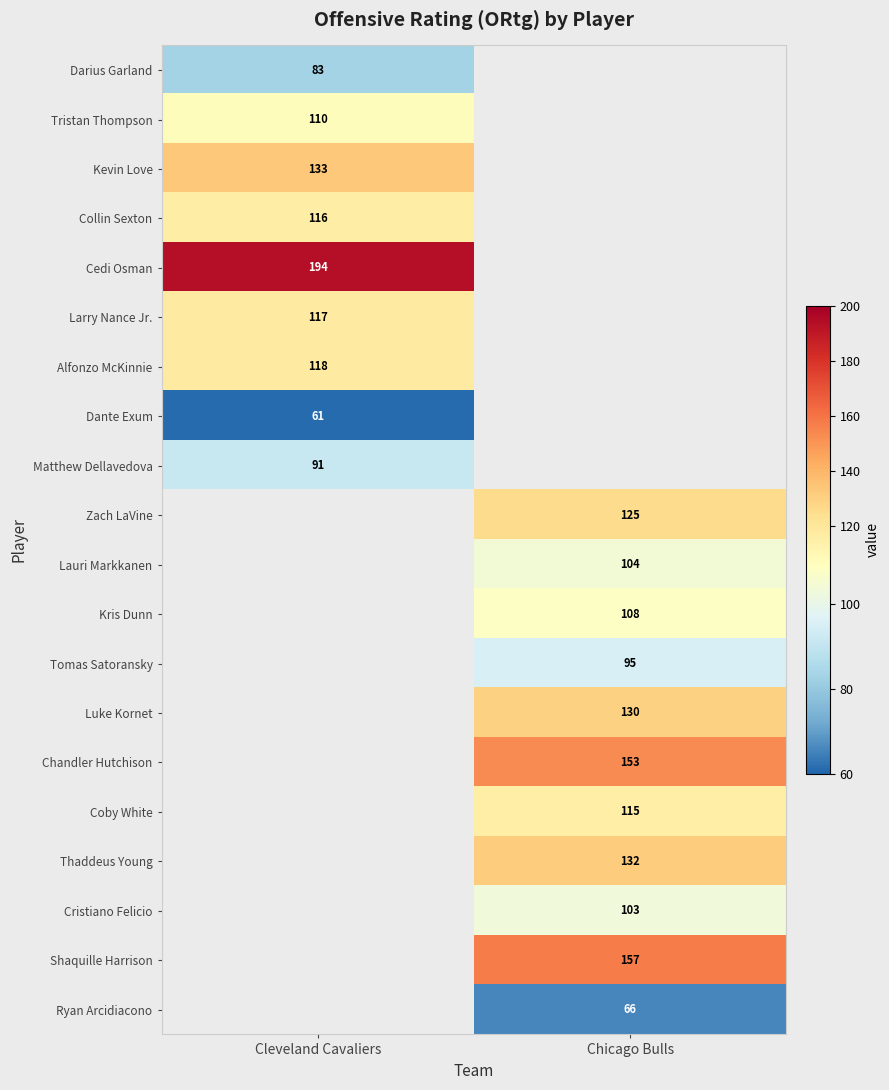

The value of Collin Sexton at Cleveland Cavaliers is 47. True or false?

False